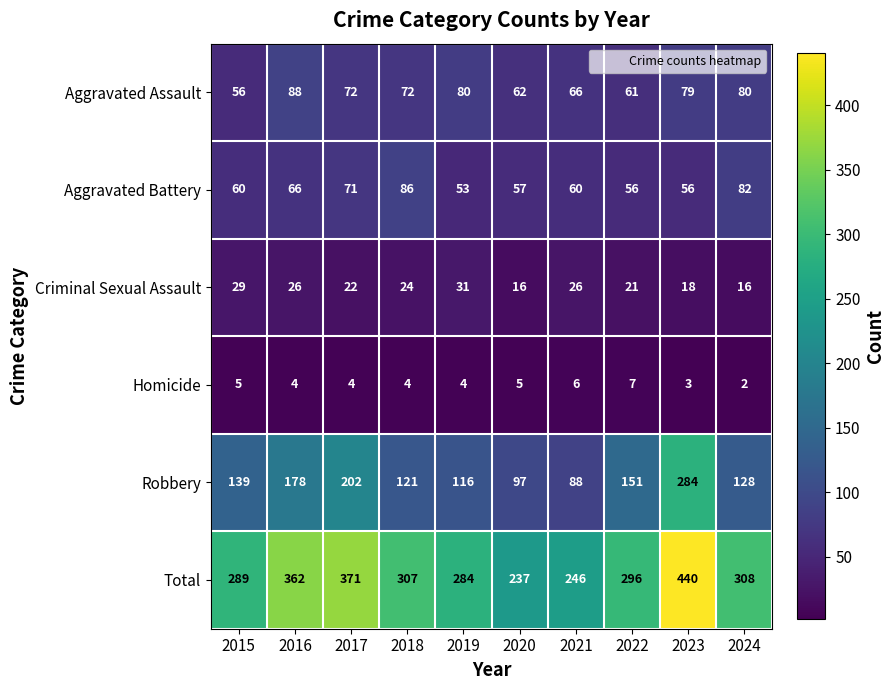

How many categories are shown in the chart?

10